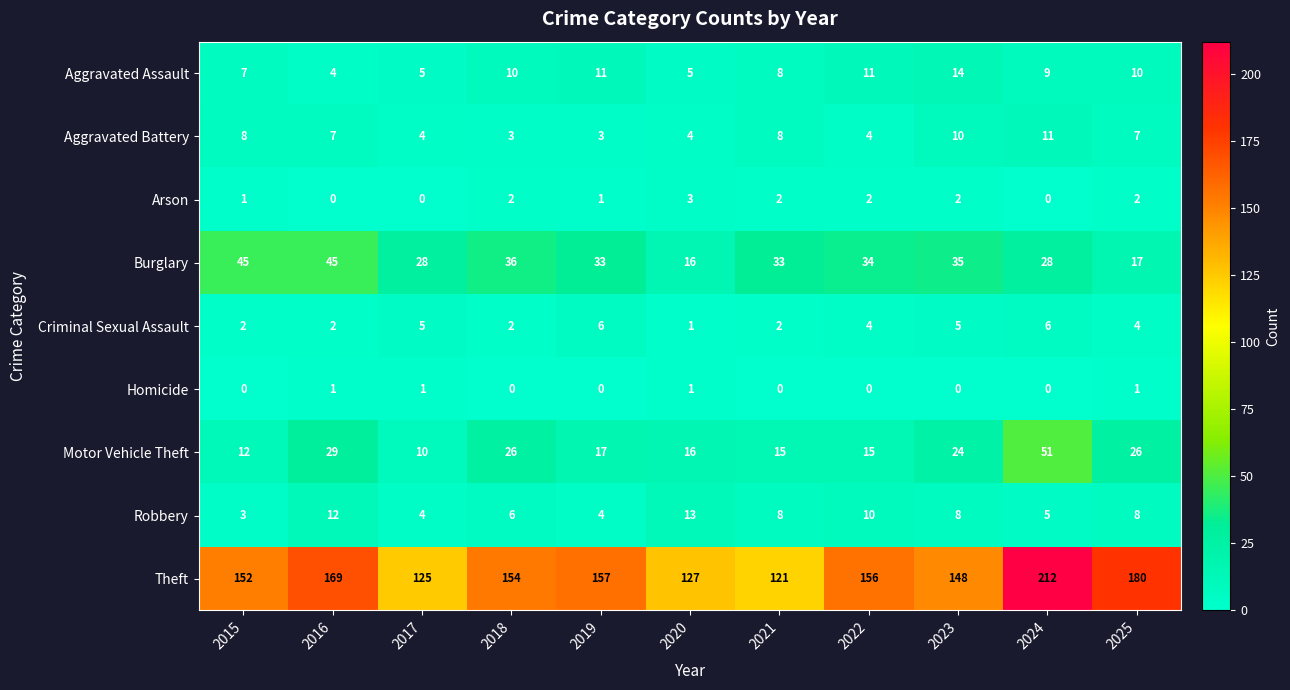

What is the difference between the second highest and second lowest values in the Motor Vehicle Theft series?

17